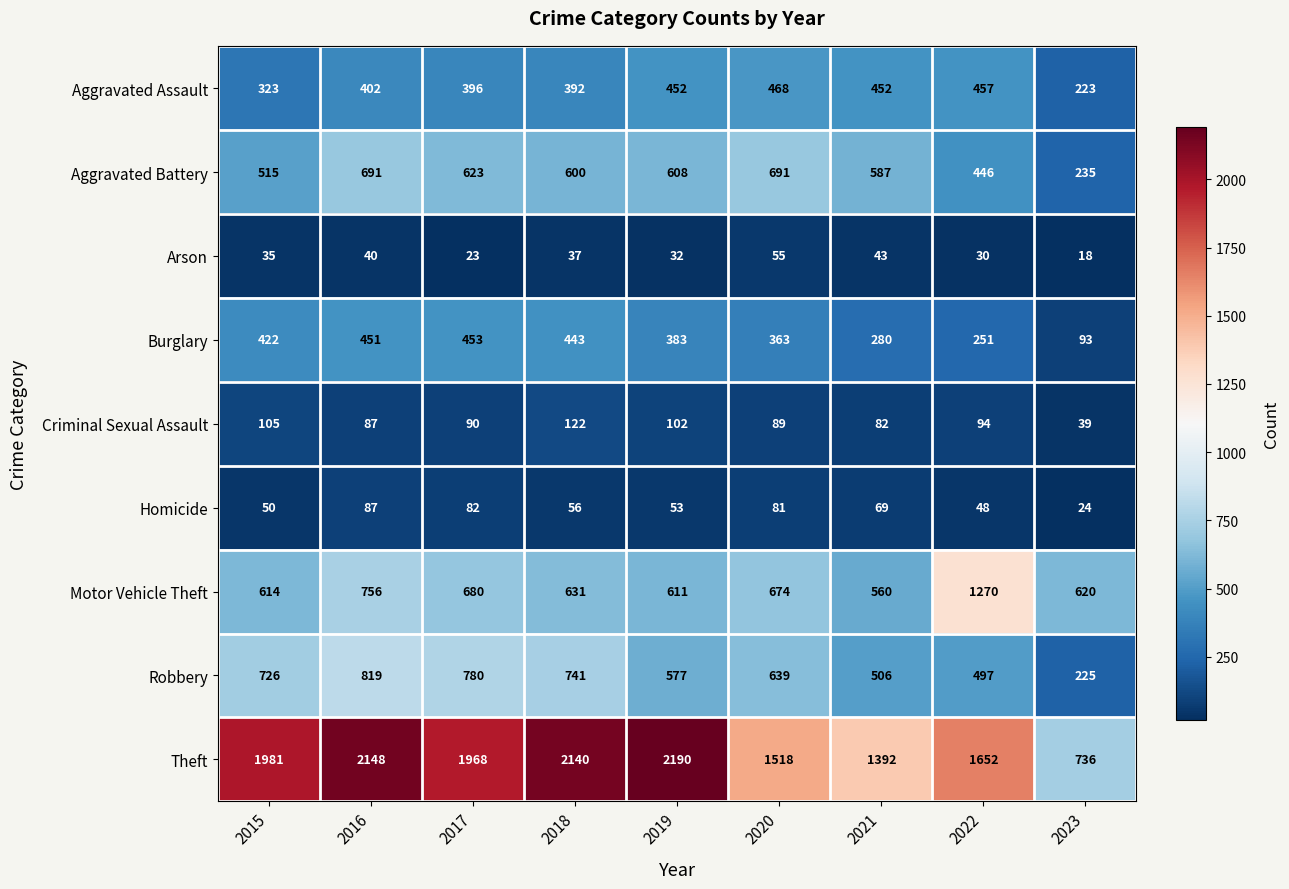

At which label is Burglary closest to 273?

2021